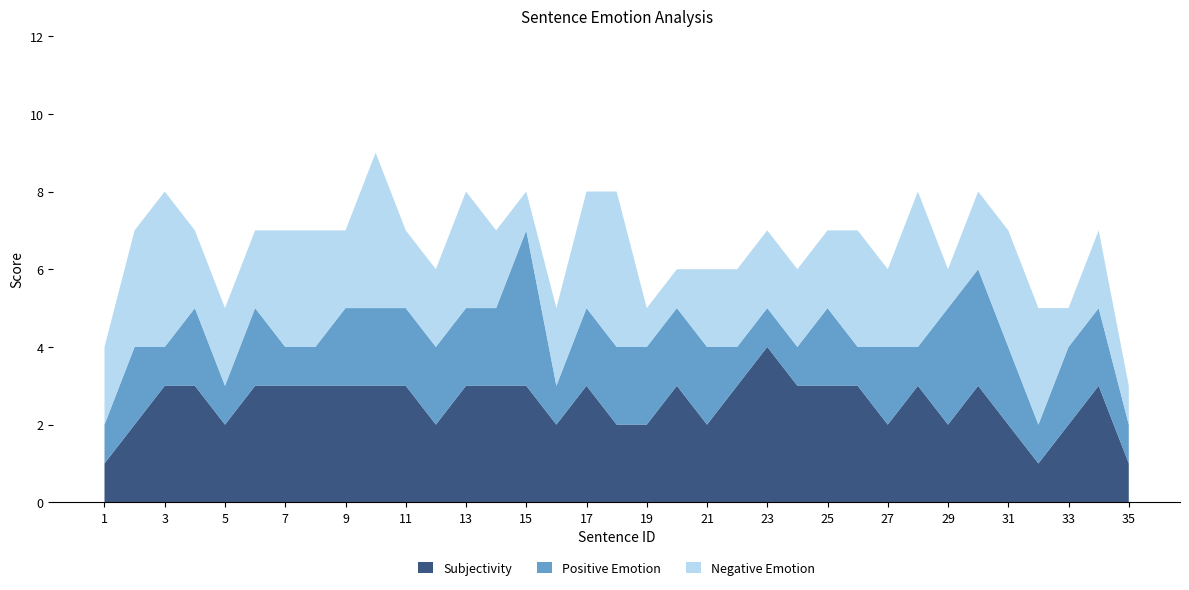

Reading left to right, list all the values displayed in this chart.

Subjectivity: 1=1	2=2	3=3	4=3	5=2	6=3	7=3	8=3	9=3	10=3	11=3	12=2	13=3	14=3	15=3	16=2	17=3	18=2	19=2	20=3	21=2	22=3	23=4	24=3	25=3	26=3	27=2	28=3	29=2	30=3	31=2	32=1	33=2	34=3	35=1
Positive Emotion: 1=1	2=2	3=1	4=2	5=1	6=2	7=1	8=1	9=2	10=2	11=2	12=2	13=2	14=2	15=4	16=1	17=2	18=2	19=2	20=2	21=2	22=1	23=1	24=1	25=2	26=1	27=2	28=1	29=3	30=3	31=2	32=1	33=2	34=2	35=1
Negative Emotion: 1=2	2=3	3=4	4=2	5=2	6=2	7=3	8=3	9=2	10=4	11=2	12=2	13=3	14=2	15=1	16=2	17=3	18=4	19=1	20=1	21=2	22=2	23=2	24=2	25=2	26=3	27=2	28=4	29=1	30=2	31=3	32=3	33=1	34=2	35=1